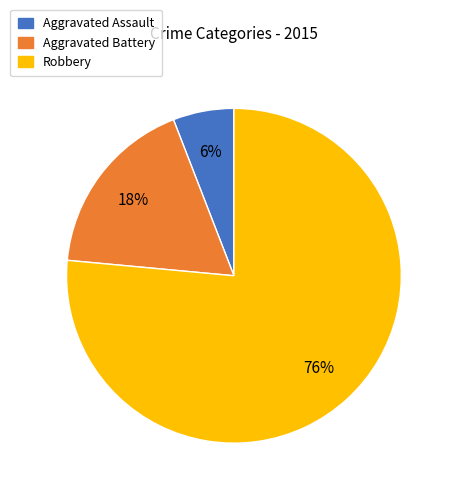

To the nearest percent, what is the average slice percentage?

33%